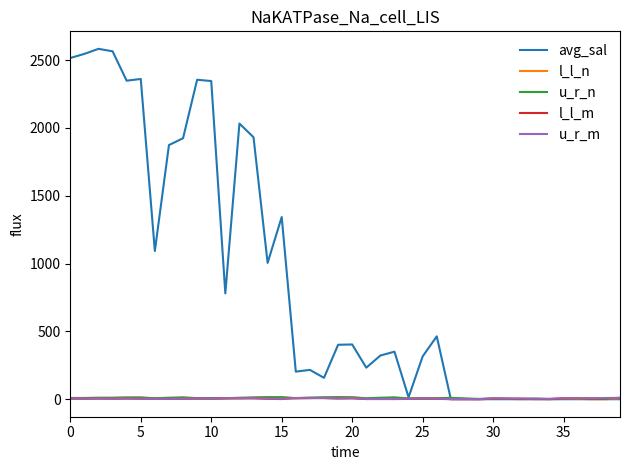

Which series has the largest range (max minus min)?

avg_sal